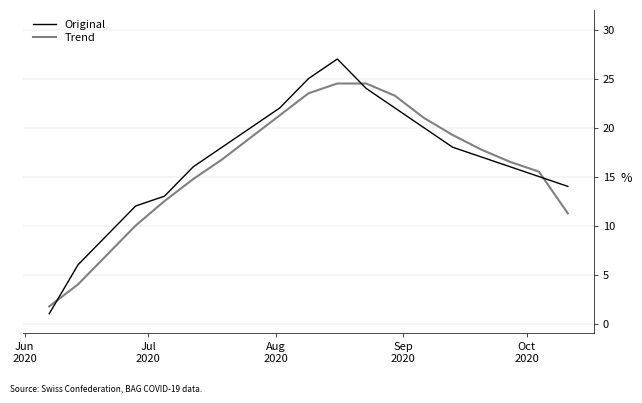

How many lines are shown in the chart?

2